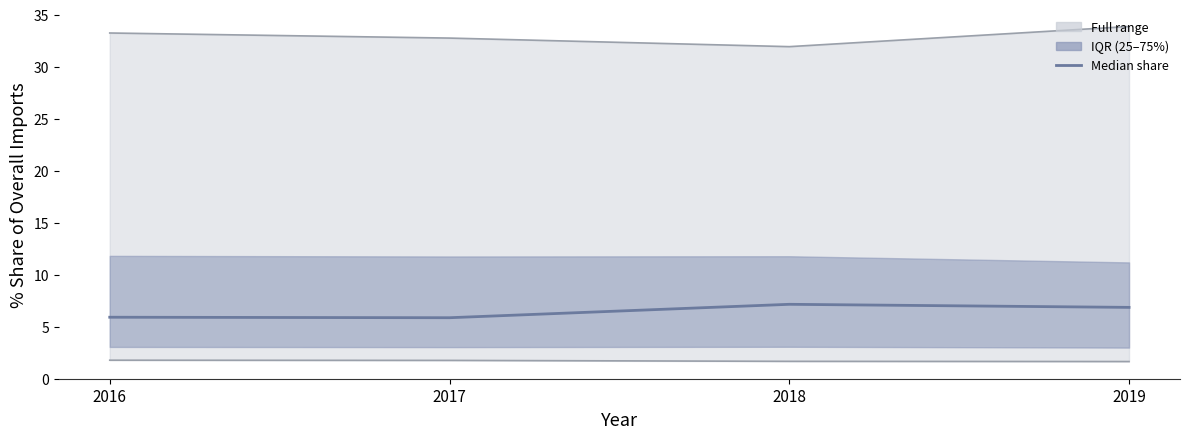

Reading left to right, extract all data points from this chart.

Median share: 5.9	5.9	7.2	6.9
Max share: 33.3	32.8	31.9	33.9
Min share: 1.8	1.8	1.7	1.7